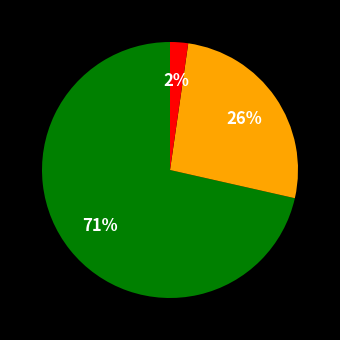

Is there any slice that represents more than half of the pie?

Yes